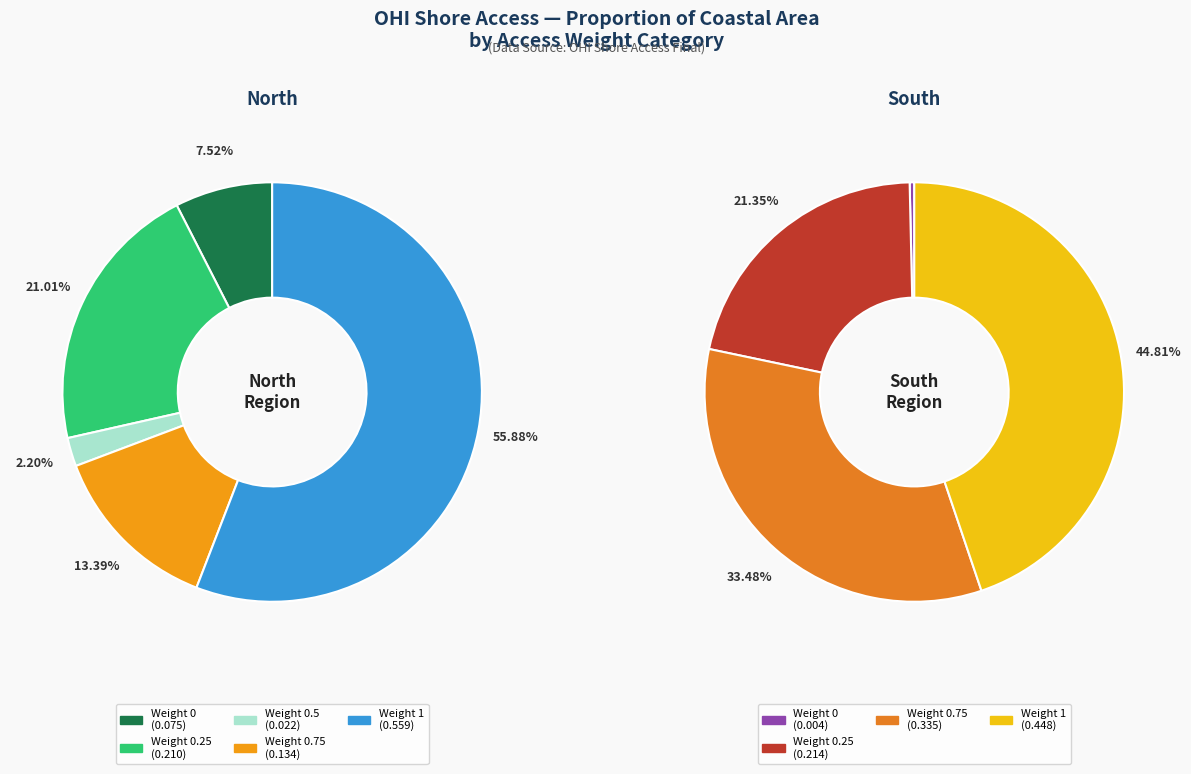

To the nearest percent, what percentage of the pie is 0.75?

33%